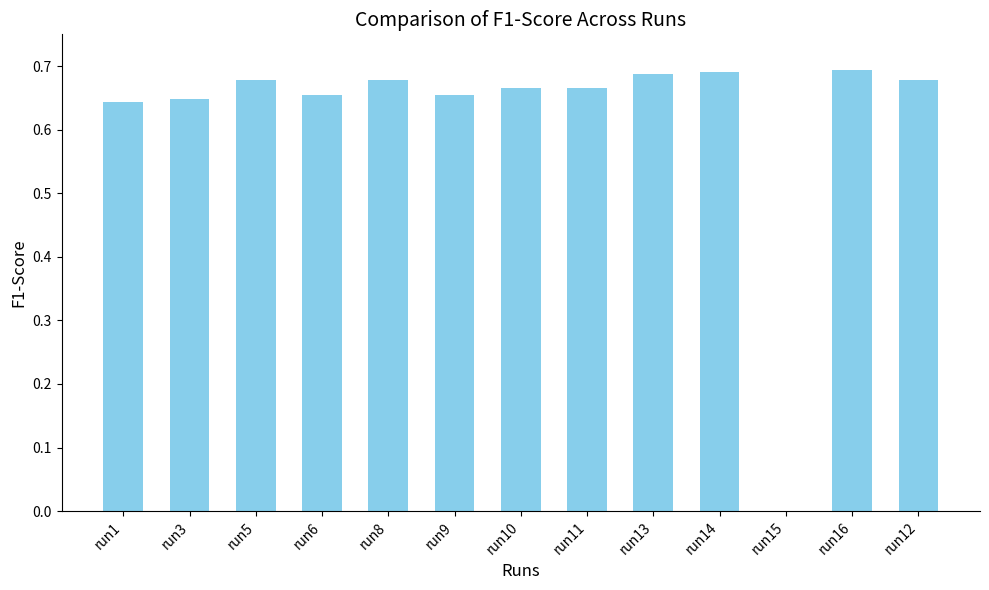

Are the bars horizontal?

No